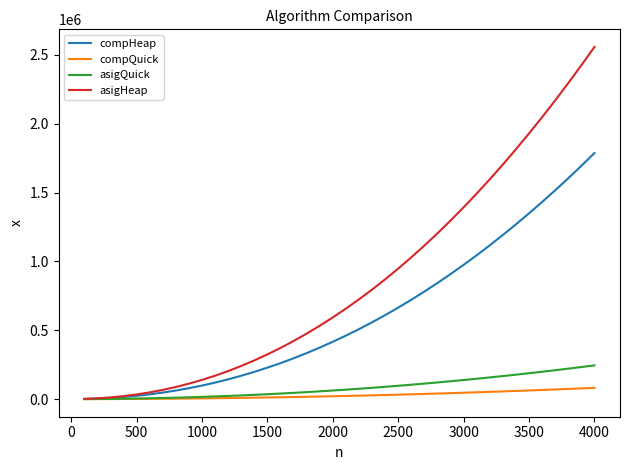

What is the maximum value shown in the chart?

2557782